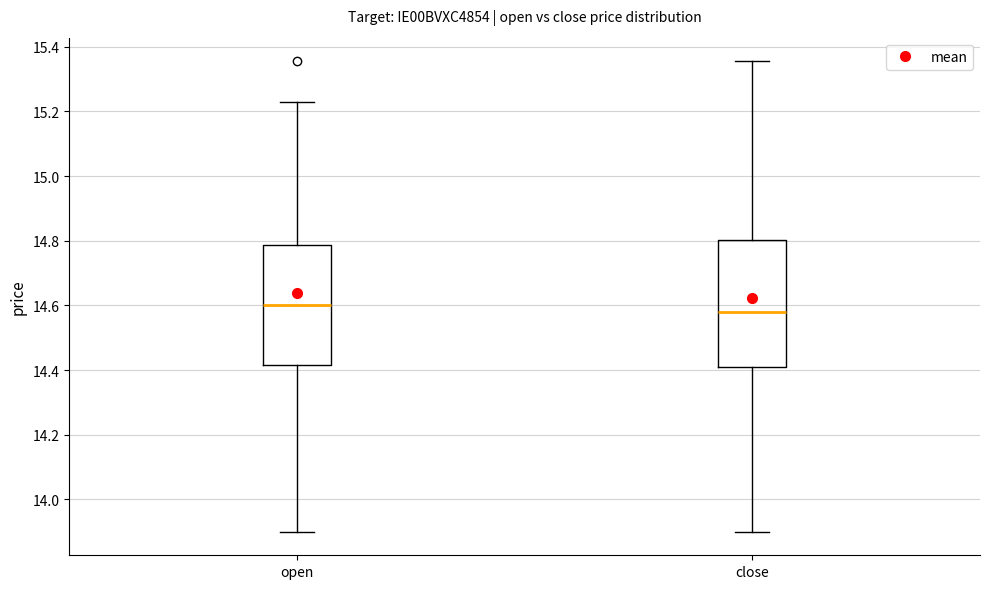

Where is the lower edge of the box for close on the y-axis? The values are not printed on the chart, so give them approximately, as read against the axis.

14.40